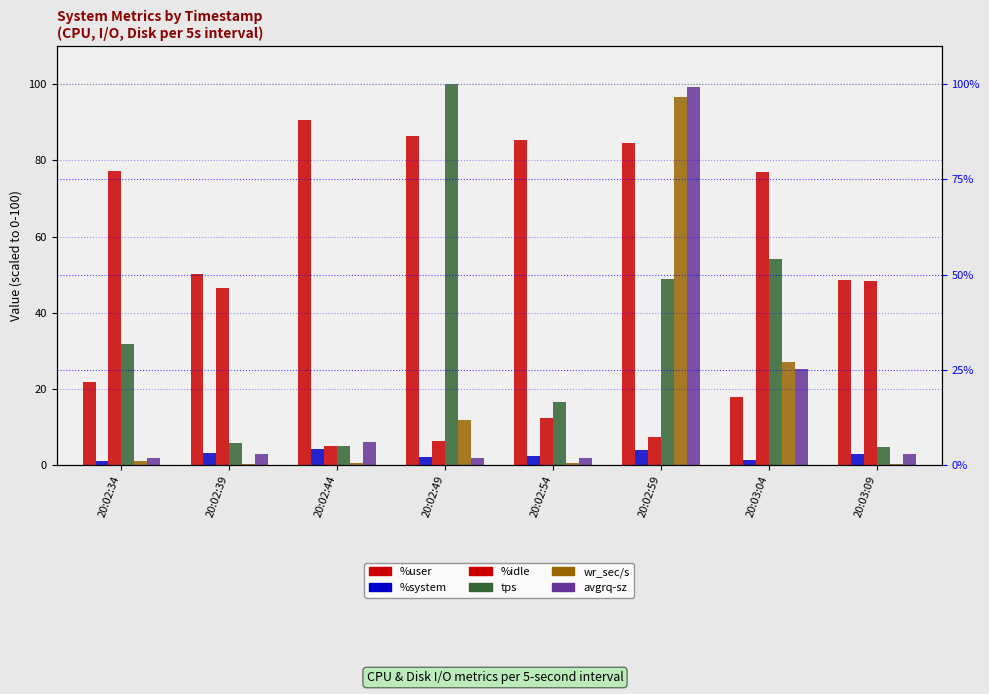

Is the value of avgrq-sz at 20:02:34 greater than the value of %user at 20:02:54?

No